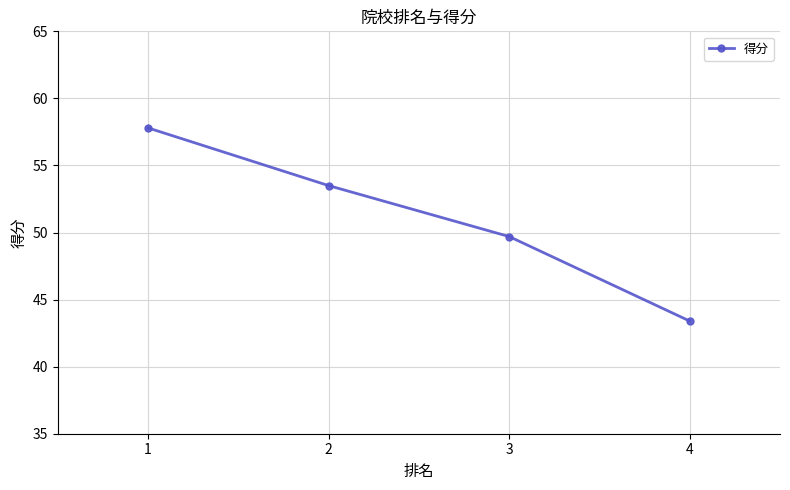

Reading right to left, transcribe all the data shown in this chart.

4=43.4	3=49.7	2=53.5	1=57.8